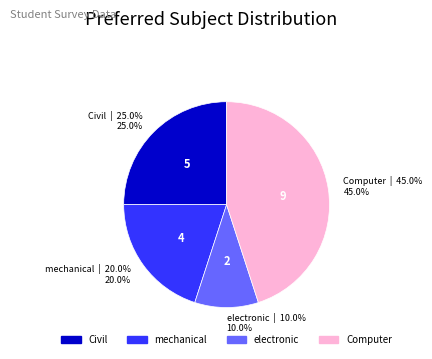

To the nearest percent, what is the combined percentage of electronic and Civil?

35%